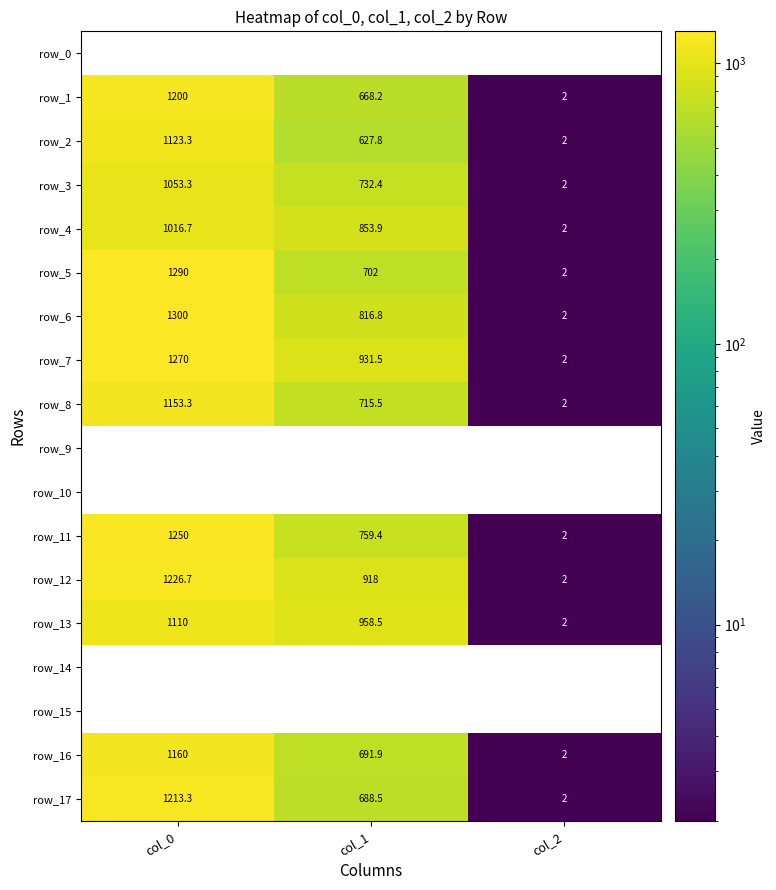

Which series changed the most between col_1 and col_2?

row_13